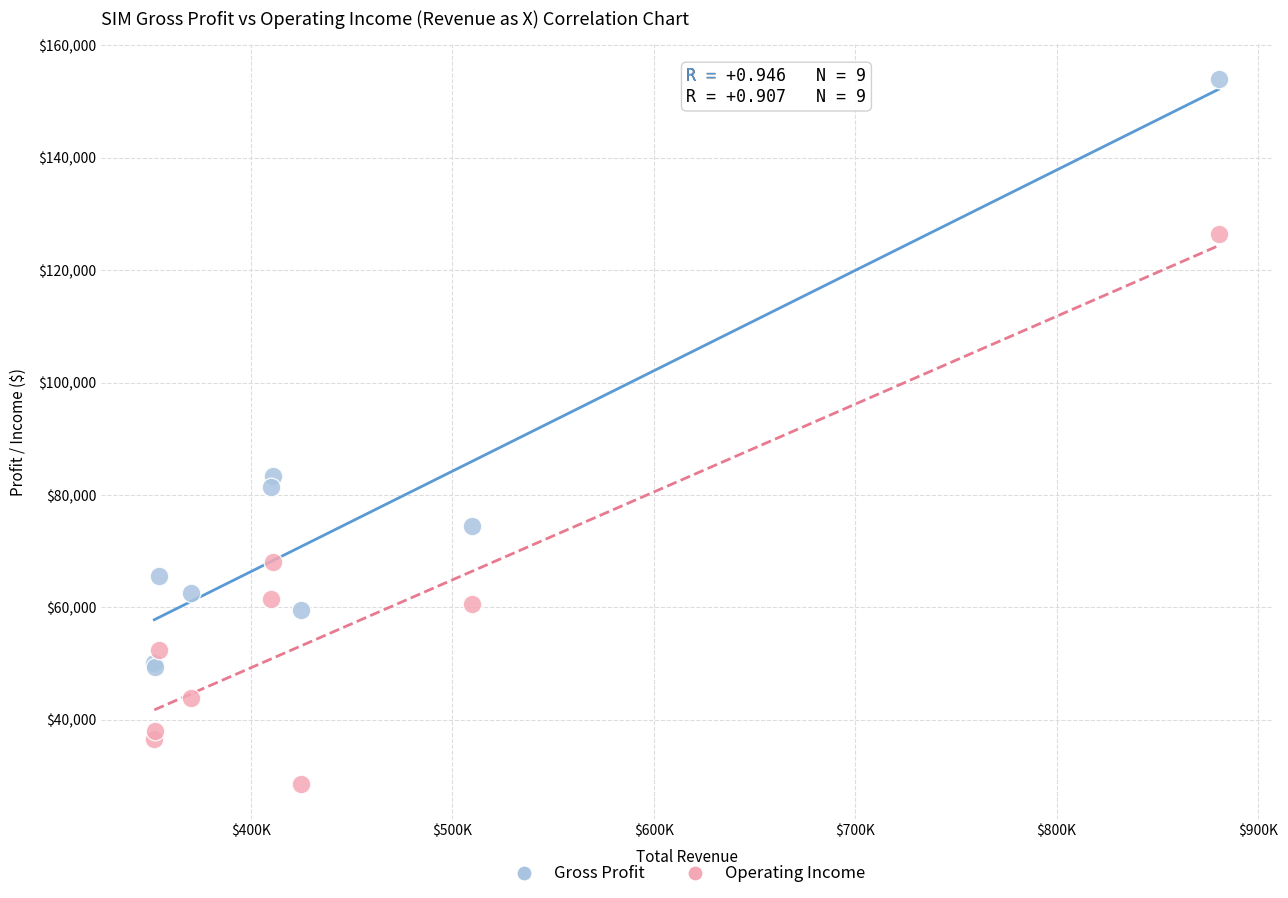

Which series contains the highest Y value?

Gross Profit